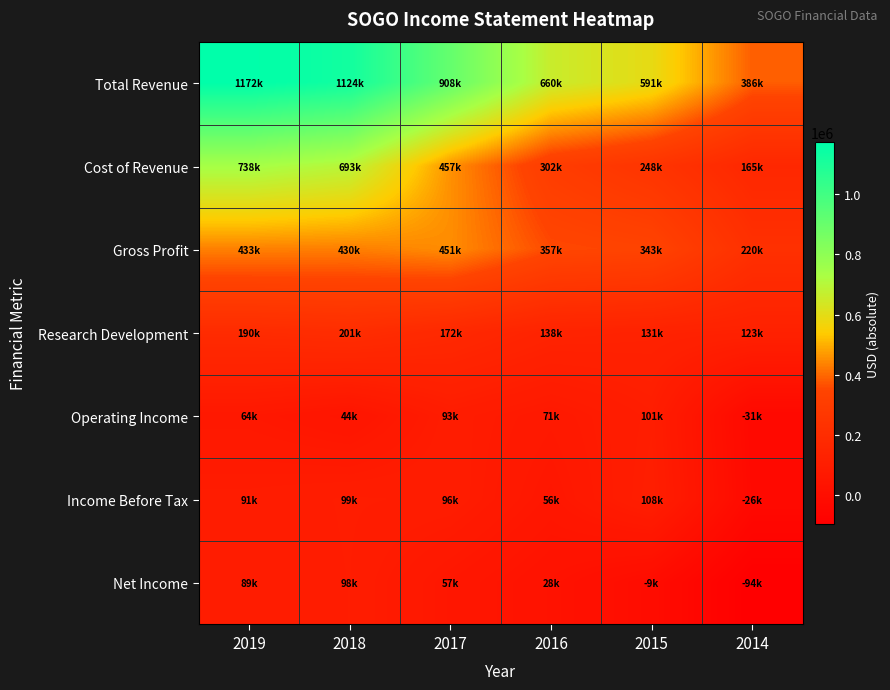

Reading left to right, extract all data points from this chart.

Total Revenue: 2019=1172300	2018=1124200	2017=908400	2016=660400	2015=591800	2014=386400
Cost of Revenue: 2019=738500	2018=693500	2017=457400	2016=302700	2015=248300	2014=165700
Gross Profit: 2019=433800	2018=430700	2017=451000	2016=357700	2015=343500	2014=220700
Research Development: 2019=190400	2018=201700	2017=172800	2016=138400	2015=131100	2014=123300
Operating Income: 2019=64400	2018=44700	2017=93900	2016=71600	2015=101800	2014=-31900
Income Before Tax: 2019=91900	2018=99900	2017=96600	2016=56100	2015=108900	2014=-26800
Net Income: 2019=89100	2018=98800	2017=57800	2016=28000	2015=-9400	2014=-94400